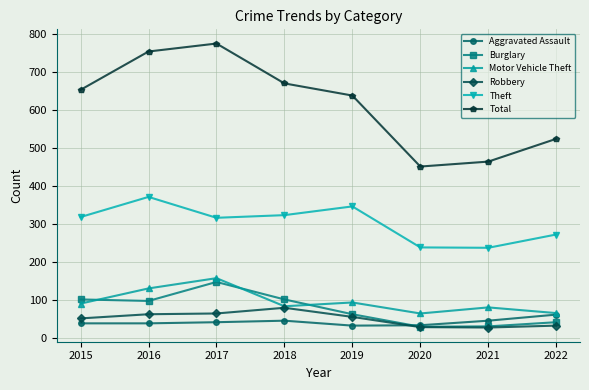

In Motor Vehicle Theft, how many points are higher than both neighbors (excluding endpoints)?

3